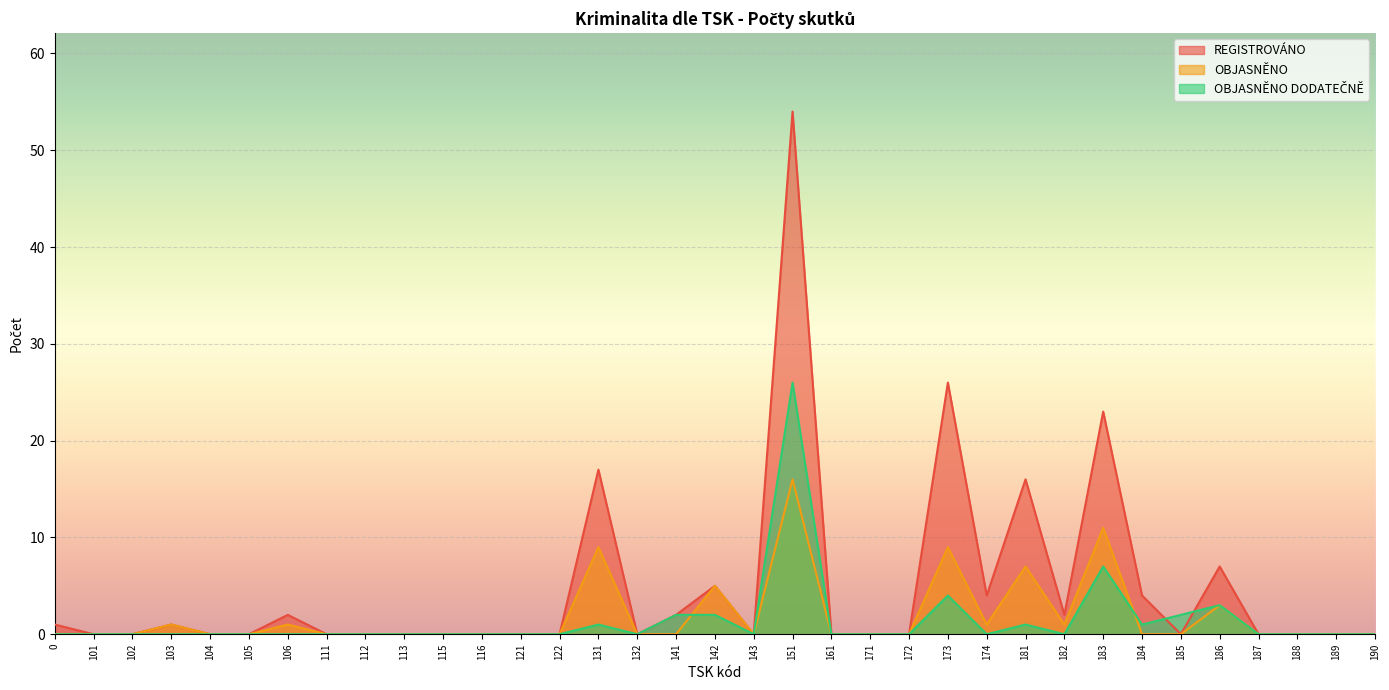

Read the REGISTROVÁNO value at 183, to the nearest 10.

20